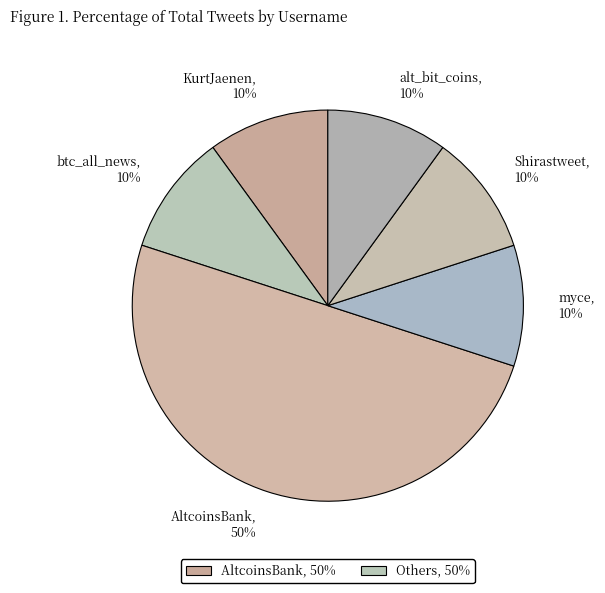

To the nearest percent, what is the average slice percentage?

17%